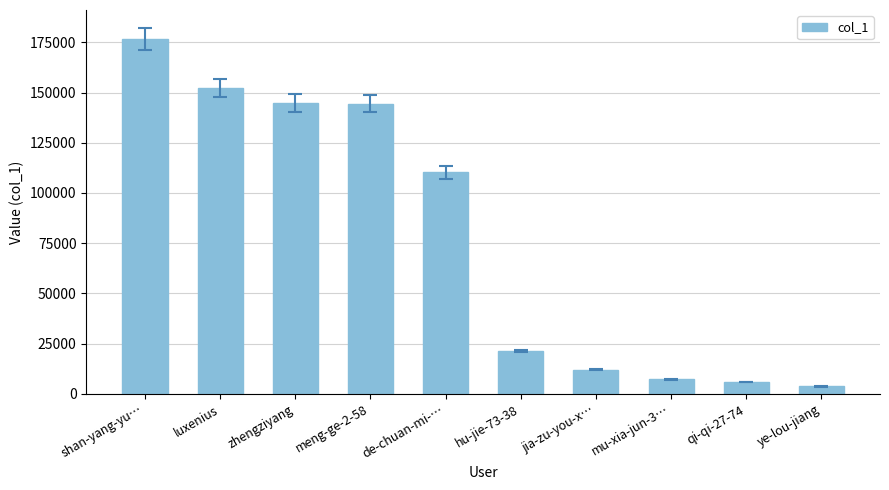

What position from the left is shan-yang-yu…?

1